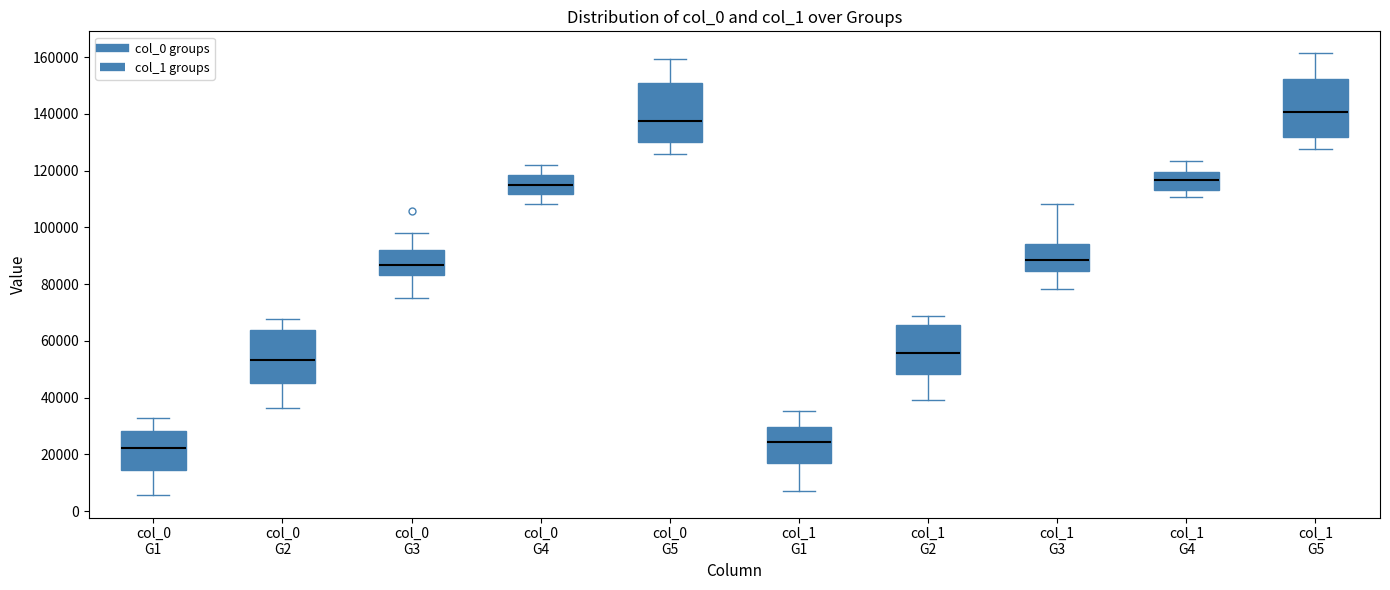

Reading left to right, read every box against the y-axis: the position of its median line, the range the box covers, and the ends of its whiskers. The values are not printed on the chart, so give them approximately, as read against the axis.

col_0 G1: median 22000, box 14000 to 28000, whiskers 6000 to 32000
col_0 G2: median 54000, box 46000 to 64000, whiskers 36000 to 68000
col_0 G3: median 86000, box 84000 to 92000, whiskers 76000 to 98000
col_0 G4: median 114000, box 112000 to 118000, whiskers 108000 to 122000
col_0 G5: median 138000, box 130000 to 150000, whiskers 126000 to 160000
col_1 G1: median 24000, box 18000 to 30000, whiskers 8000 to 36000
col_1 G2: median 56000, box 48000 to 66000, whiskers 40000 to 68000
col_1 G3: median 88000, box 84000 to 94000, whiskers 78000 to 108000
col_1 G4: median 116000, box 114000 to 120000, whiskers 110000 to 124000
col_1 G5: median 140000, box 132000 to 152000, whiskers 128000 to 162000